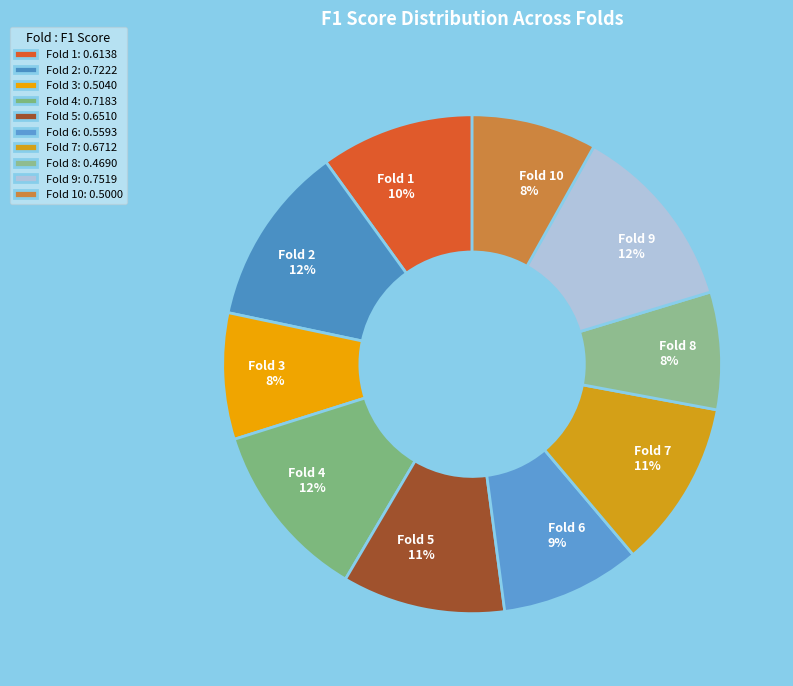

To the nearest percent, what percentage of the pie is Fold 10?

8%